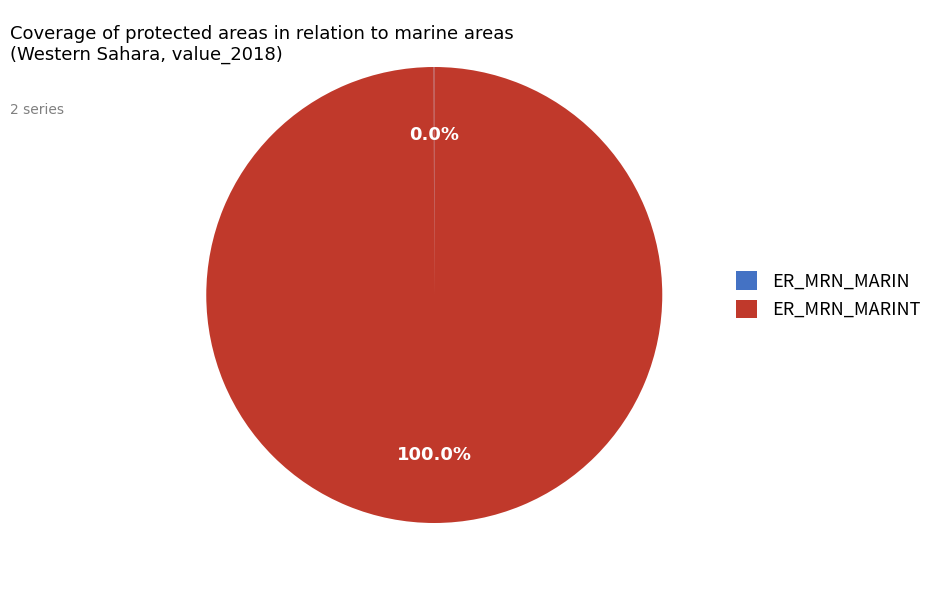

Is there any slice that represents more than half of the pie?

Yes